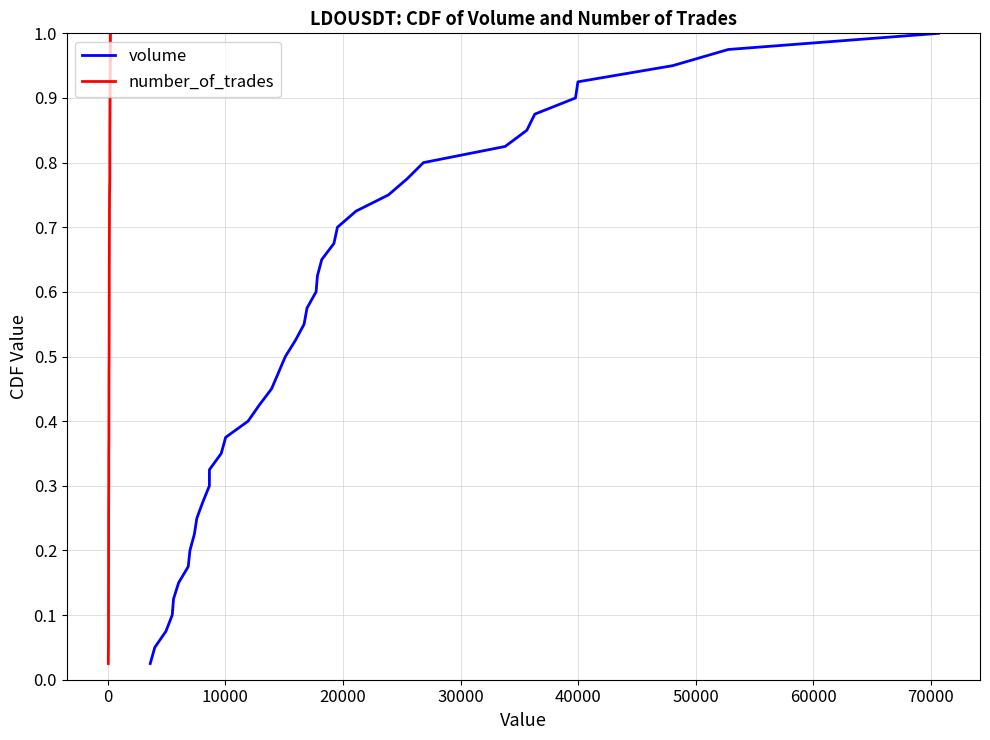

How many categories are shown in the chart?

40